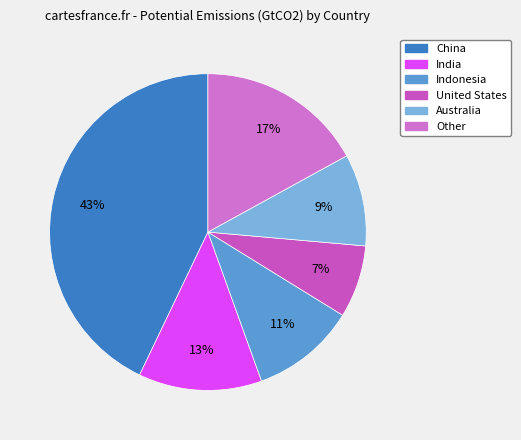

Is India the majority of the pie?

No